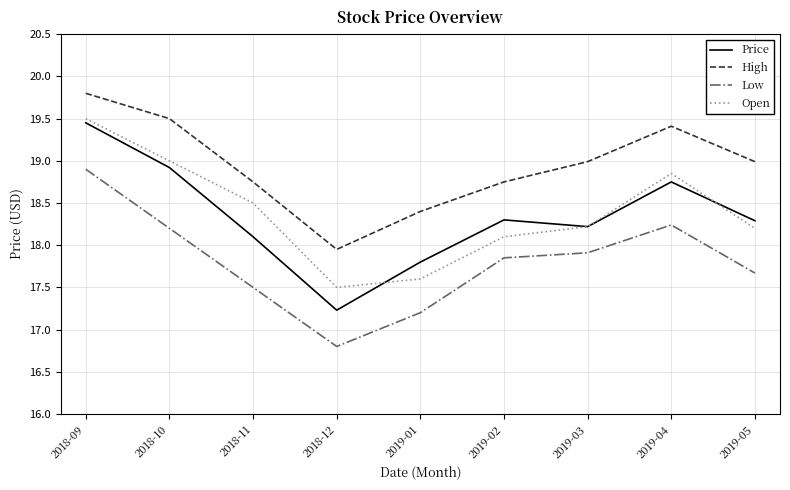

What is the maximum value for Open?

19.5